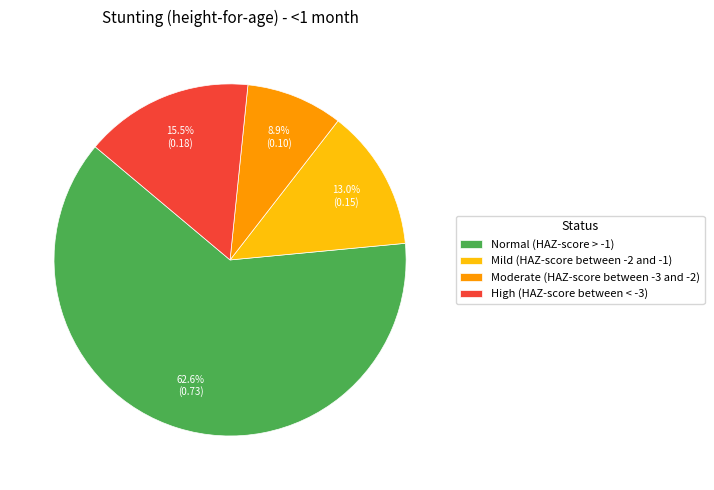

True or false: Normal (HAZ-score > -1) accounts for 74% of the total.

False